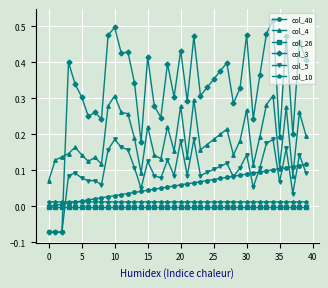

True or false: col_3 has more than 1 interior local peaks.

True